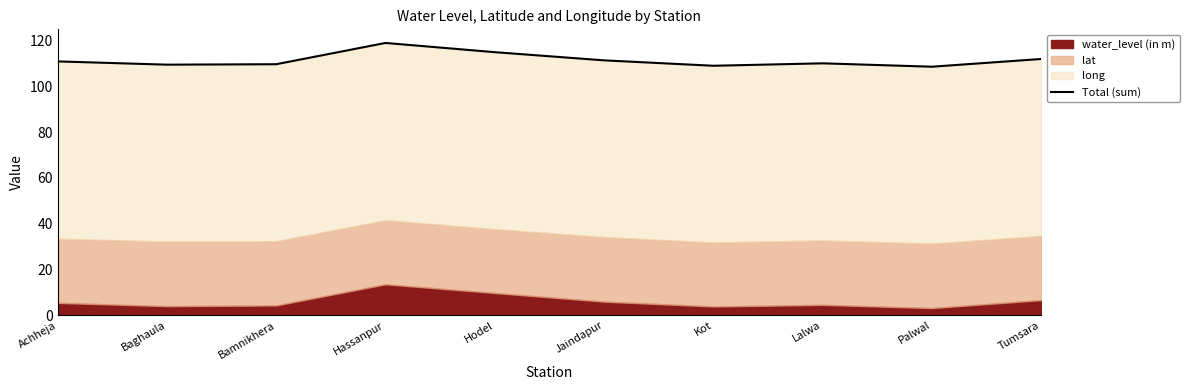

What is the difference between the values at Palwal and Bamnikhera?

1.1